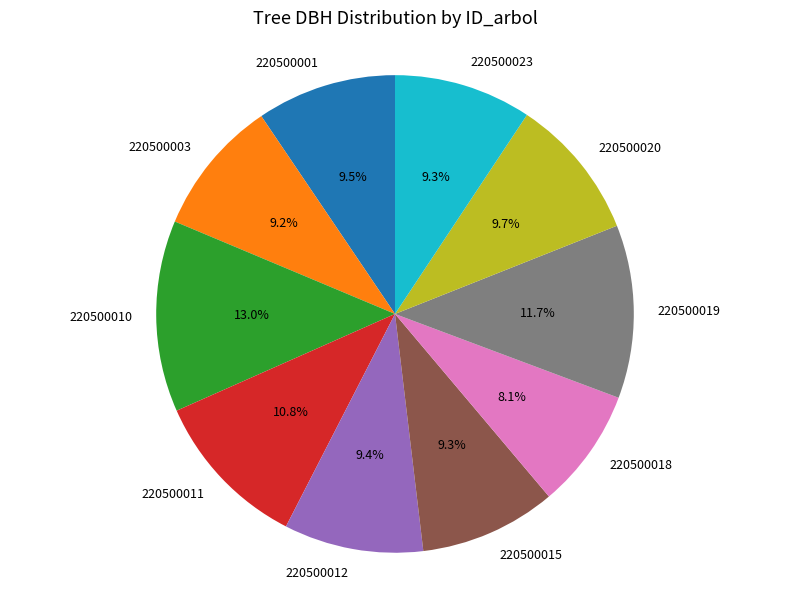

What percentage is NOT represented by 220500003?

90.8%